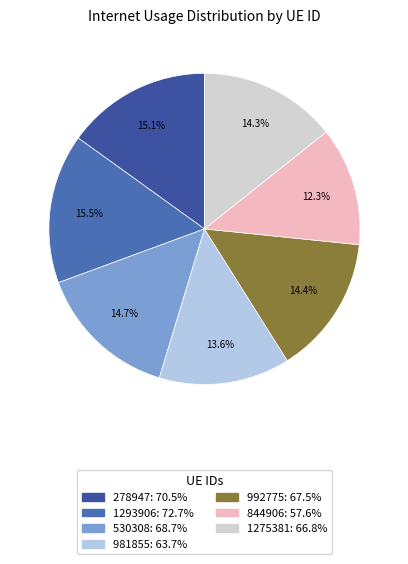

How many segments does this pie chart have?

7